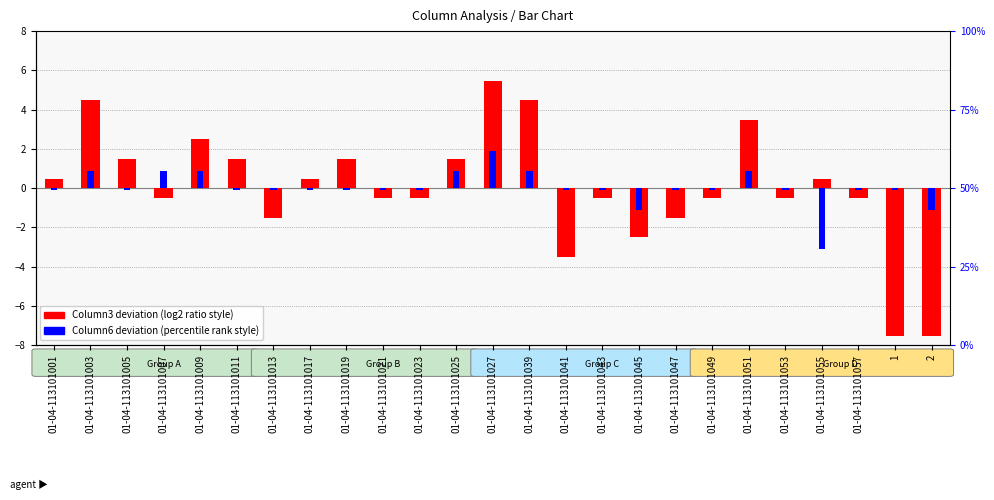

What is the label of the 12th bar from the right?

01-04-113101039